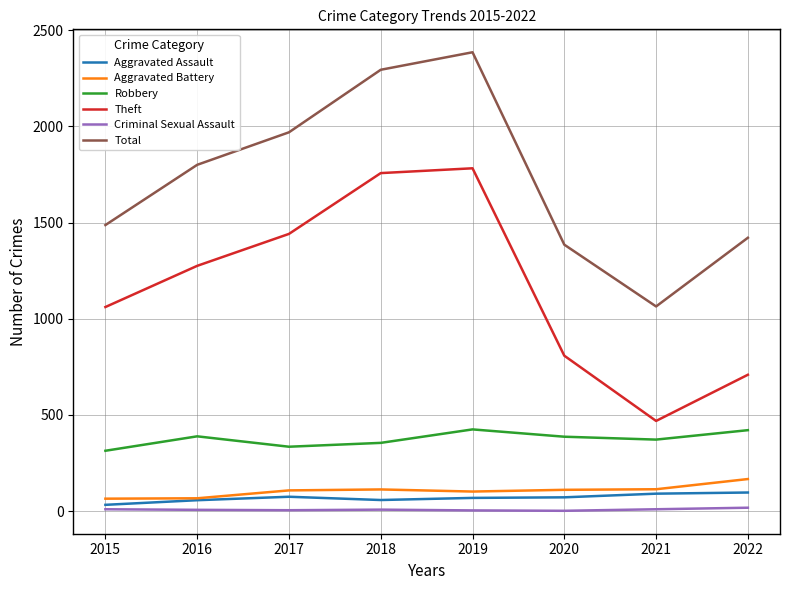

What is the greatest value displayed?

2385